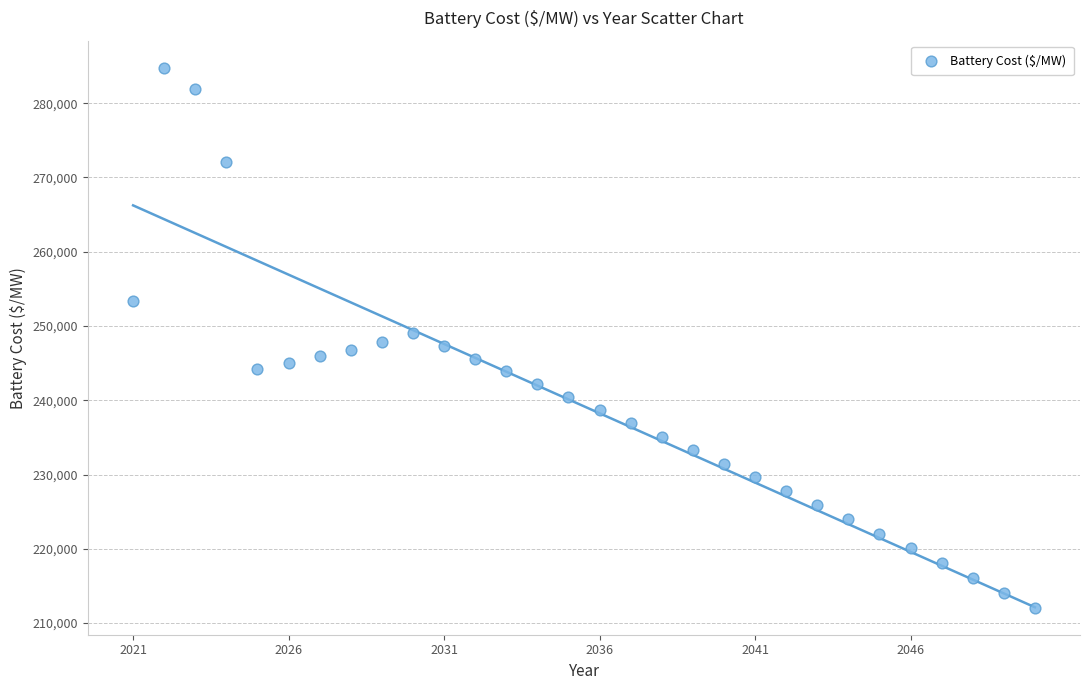

What is the range of Y values (max minus min)?

72721.9